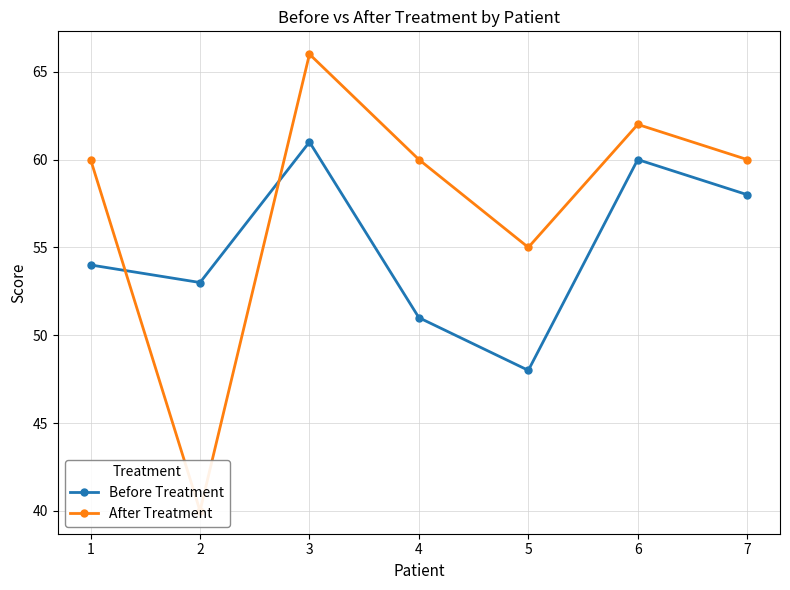

What is the difference between the maximum and minimum values in the Before Treatment series?

13